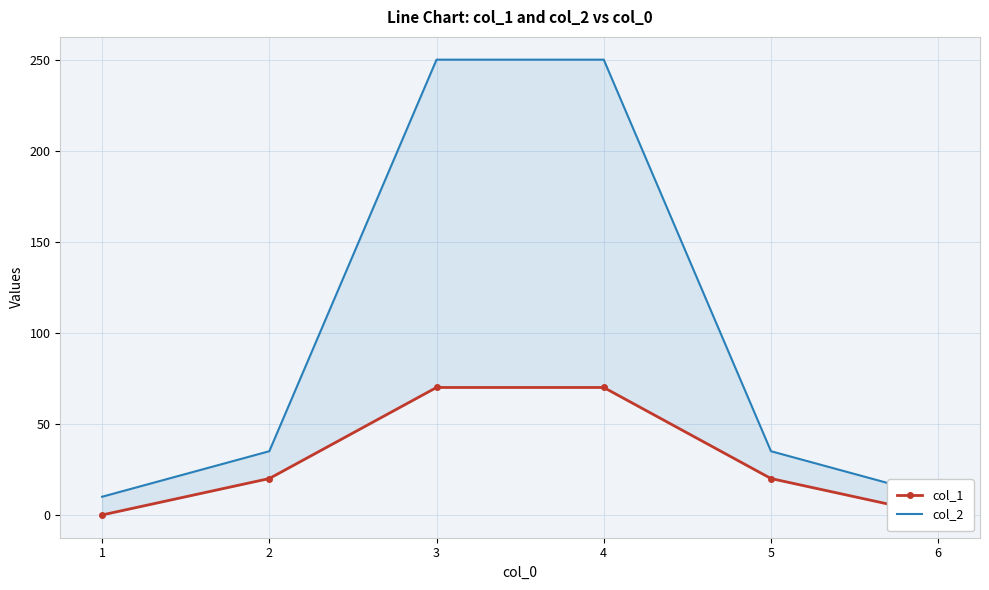

What is the average value of the col_2 series?

98